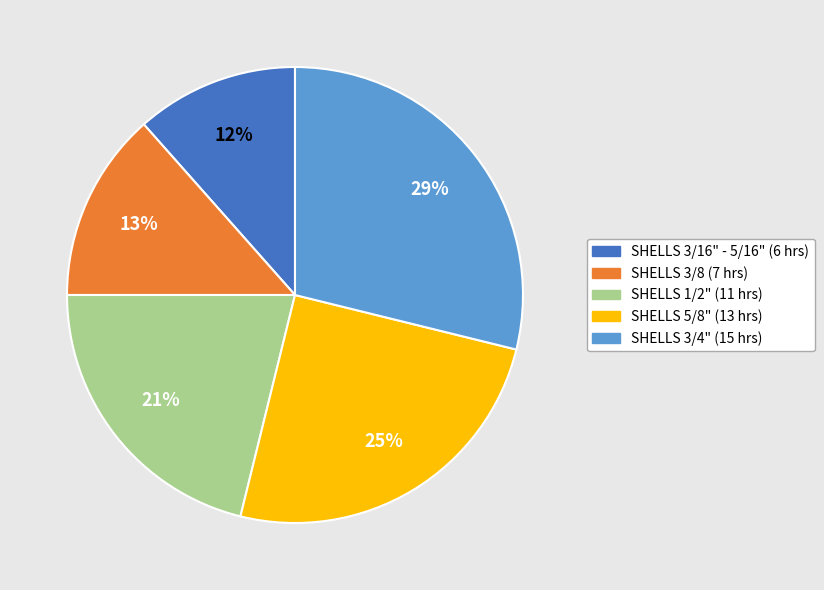

Is there a majority slice in this chart?

No